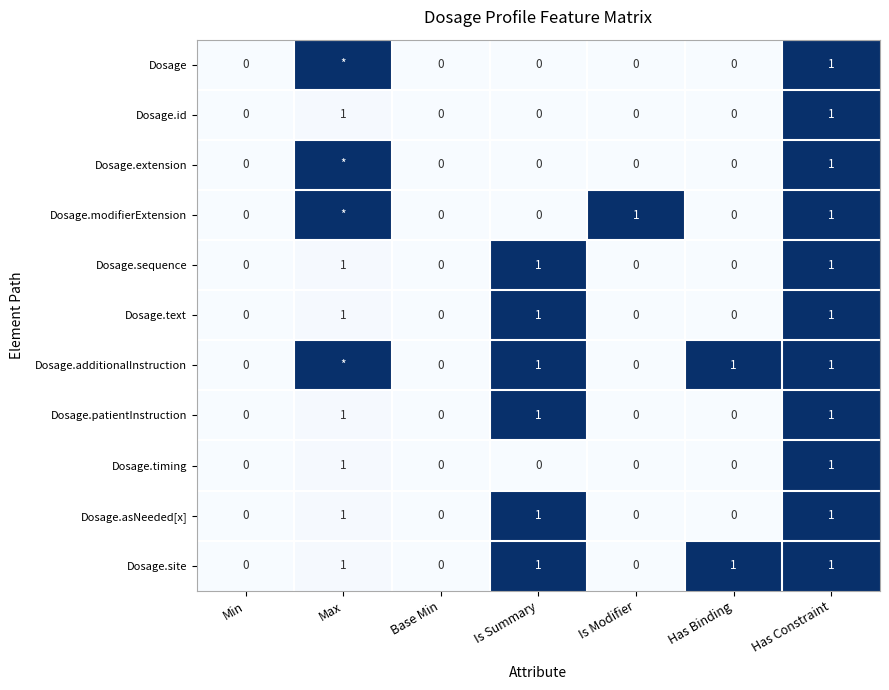

True or false: Dosage.text has a value of 0 at Min.

True